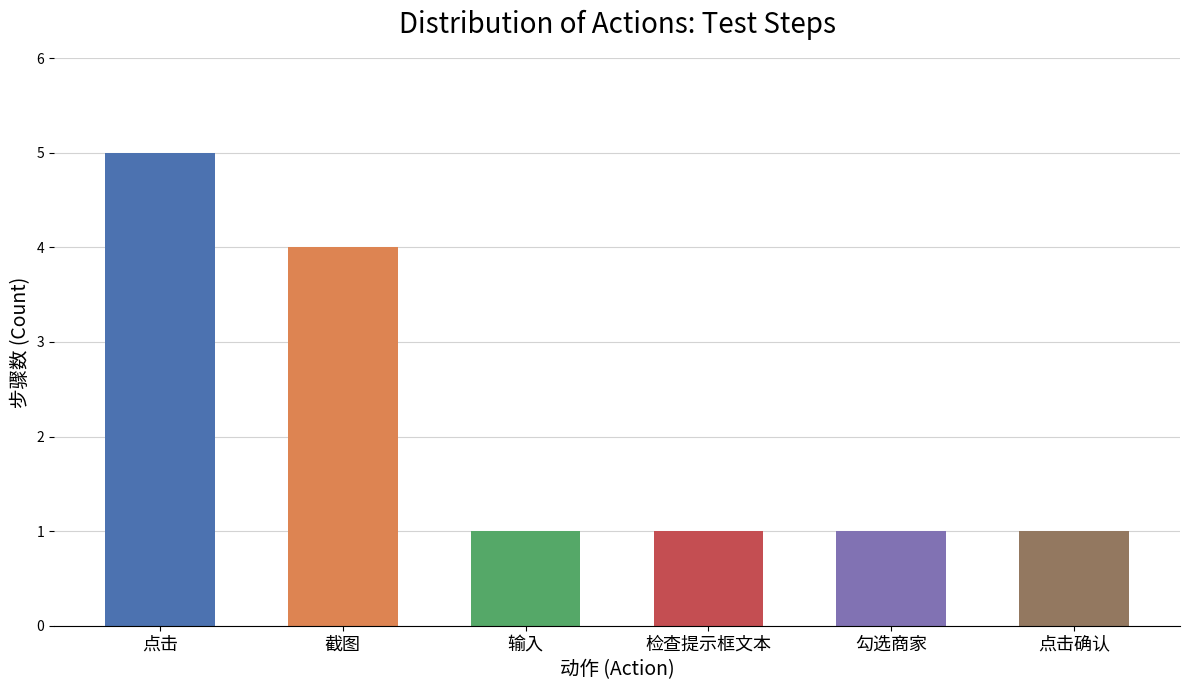

How many data points does each series have?

6